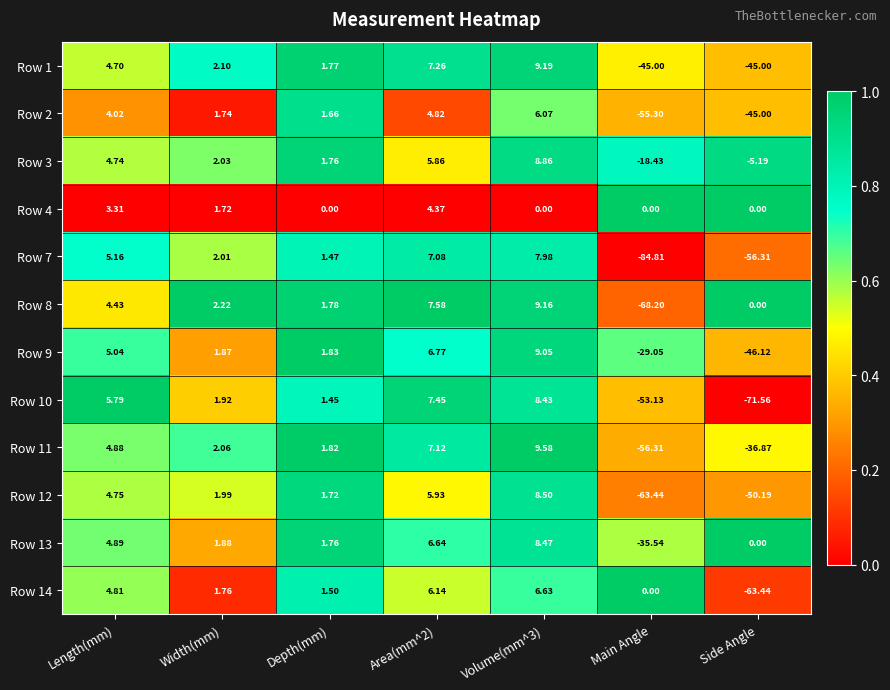

Where does the Row 7 series first go above 2?

Length(mm)